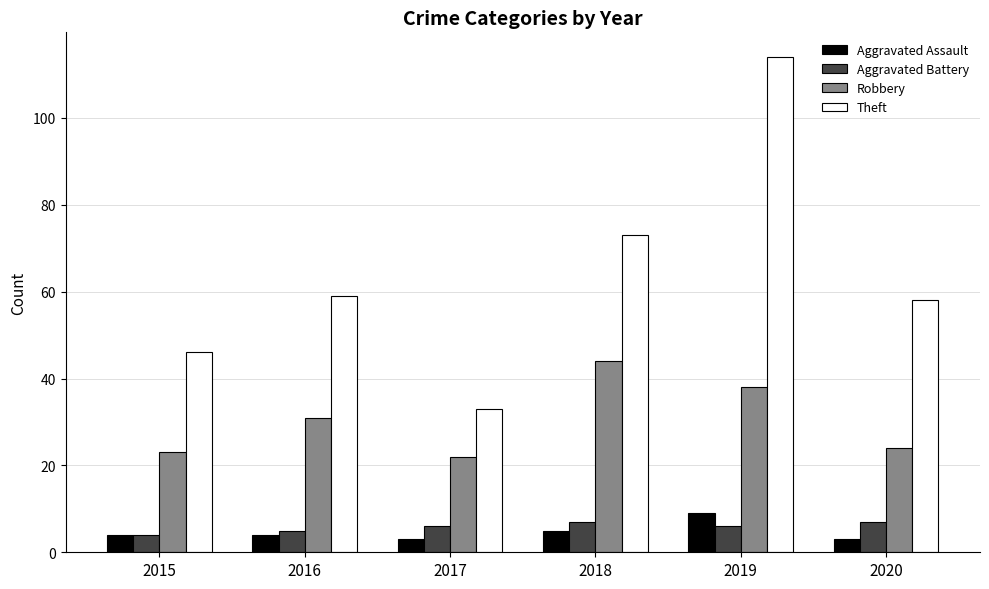

Between 2017 and 2018, which series saw the biggest shift?

Theft